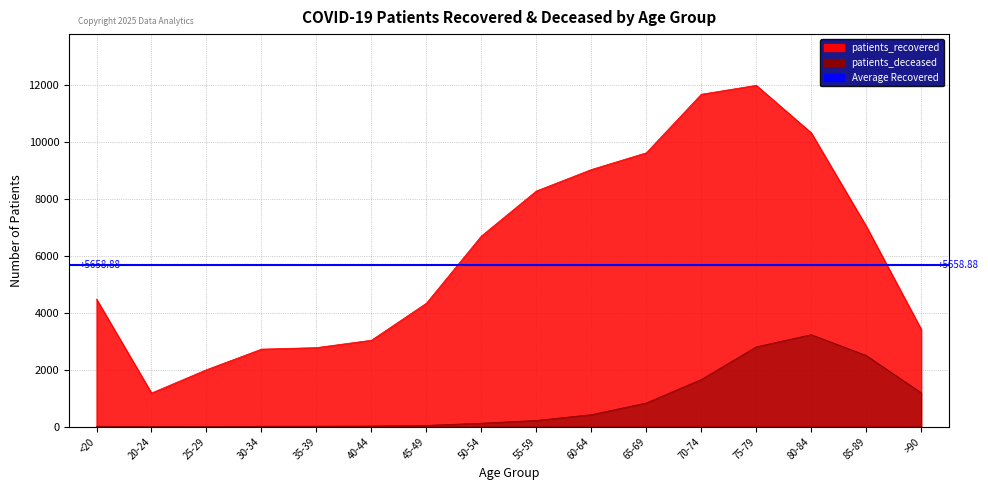

The value of patients_deceased at 80-84 is 3230. True or false?

True